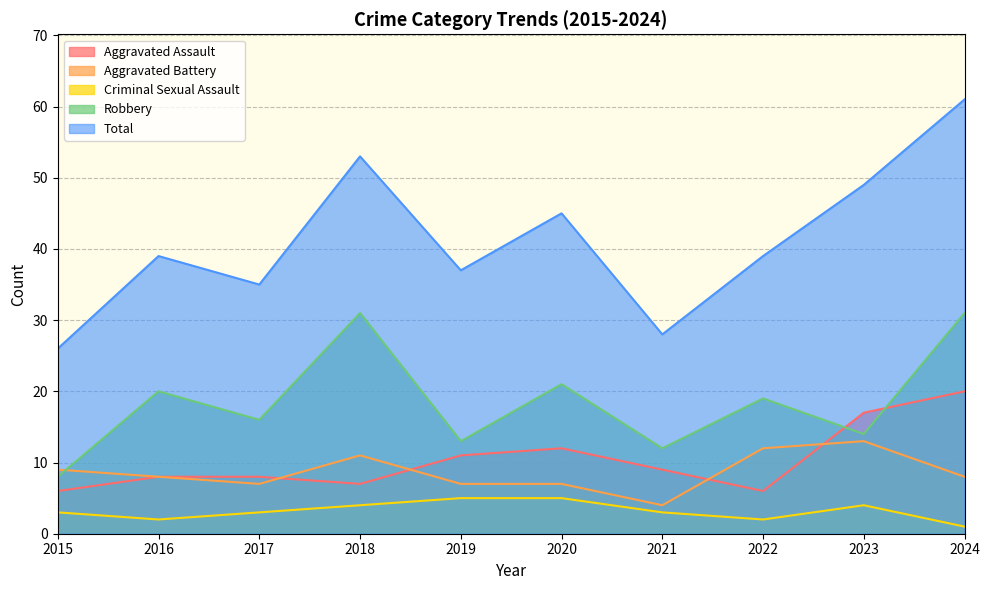

Where does the Aggravated Battery series first go above 8?

2015